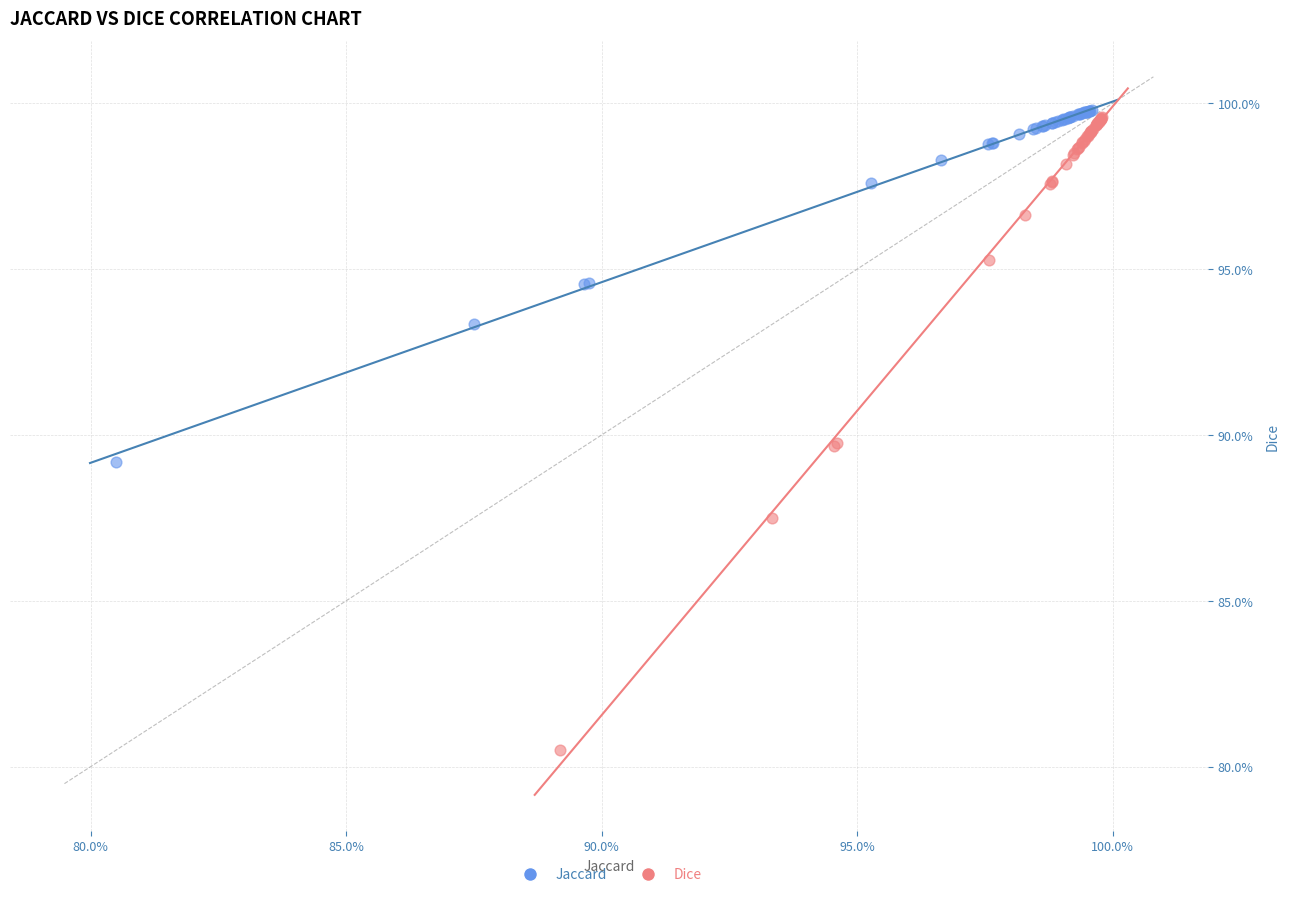

Which series has the largest Y range (max minus min)?

Dice